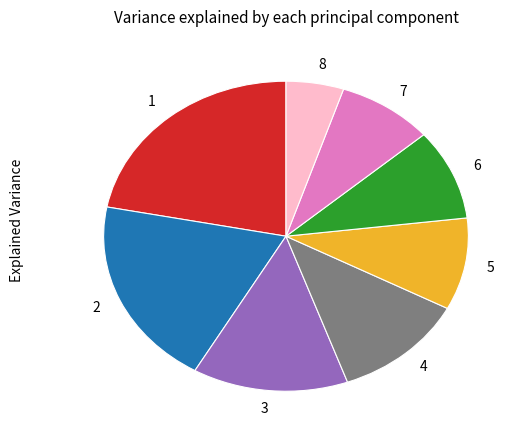

Between 4 and 5, which is larger?

4